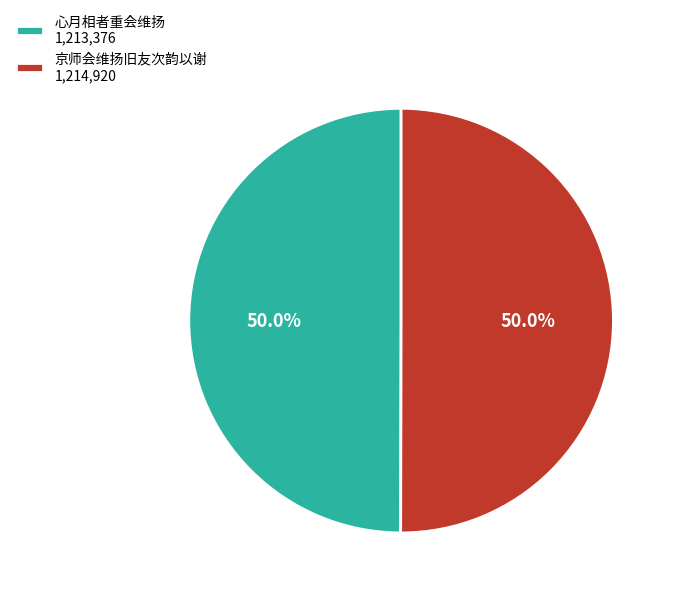

The 心月相者重会维扬 slice represents 63% of the pie. True or false?

False